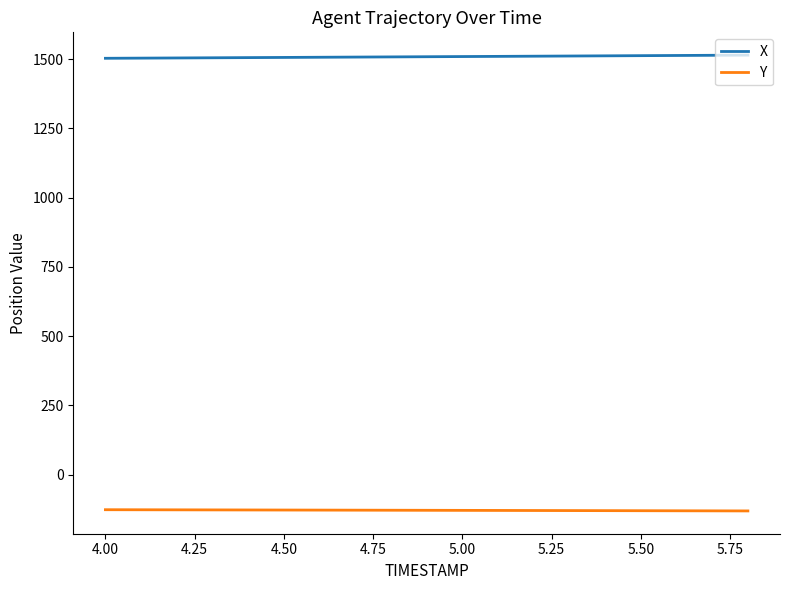

Which series has the largest total across all categories?

X